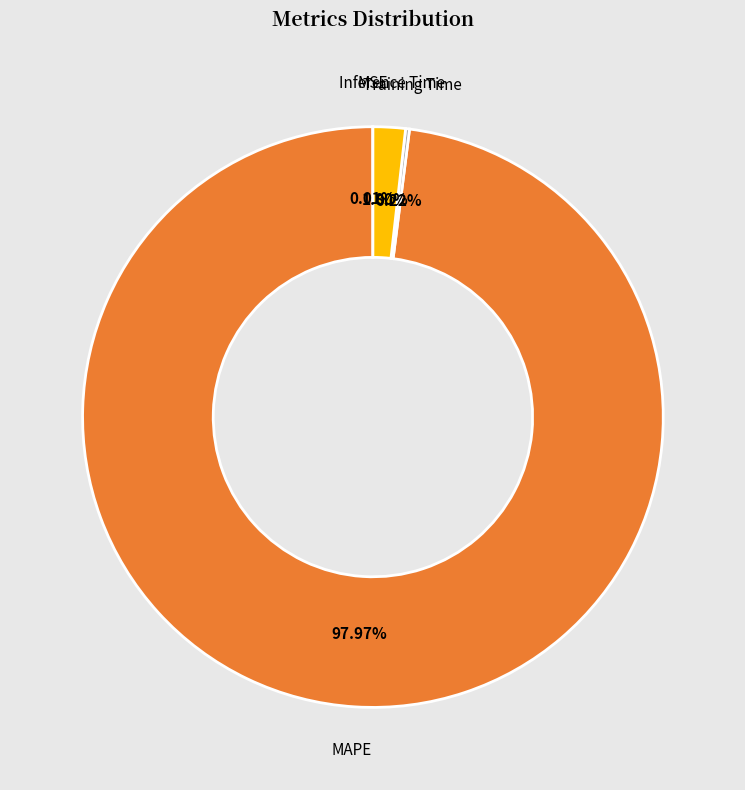

Is there a majority slice in this chart?

Yes